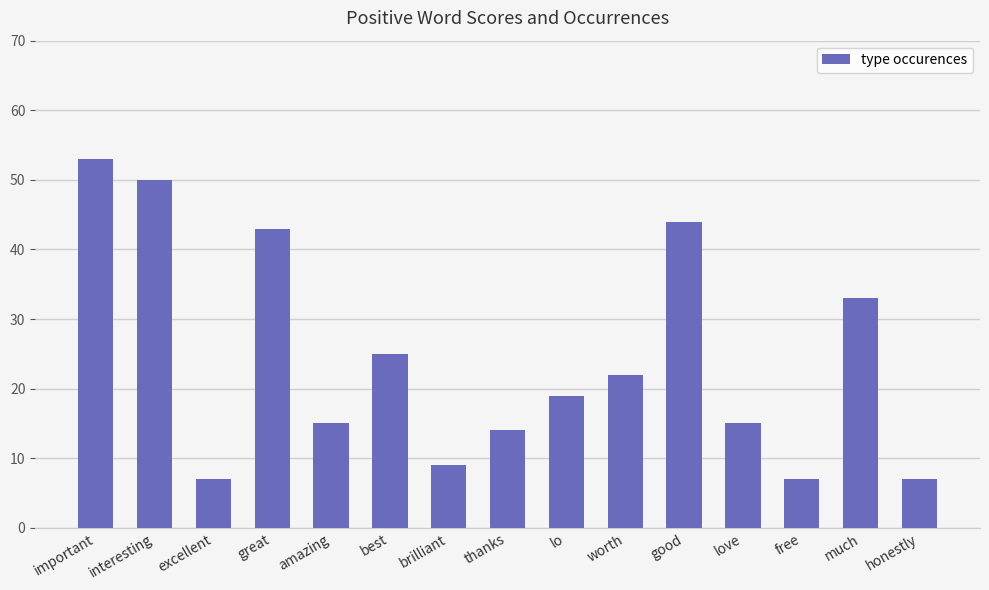

True or false: the data shows 24 at love.

False